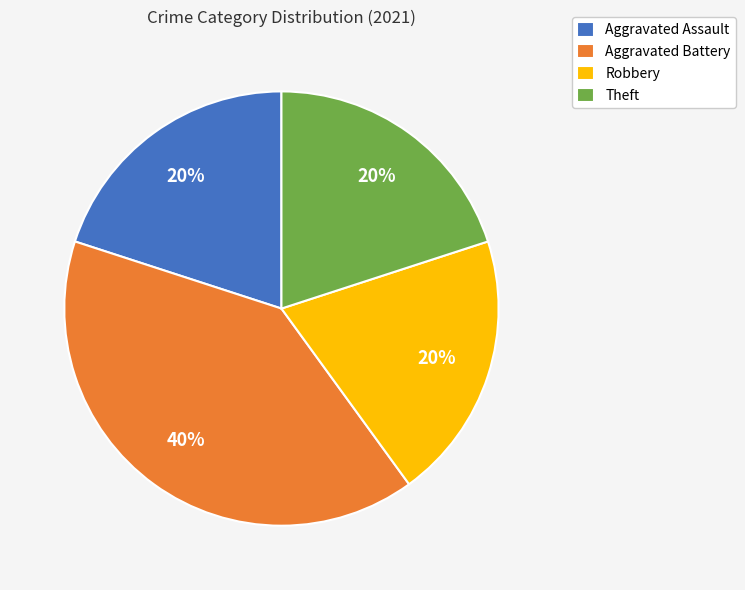

Which category has the biggest portion of the pie?

Aggravated Battery